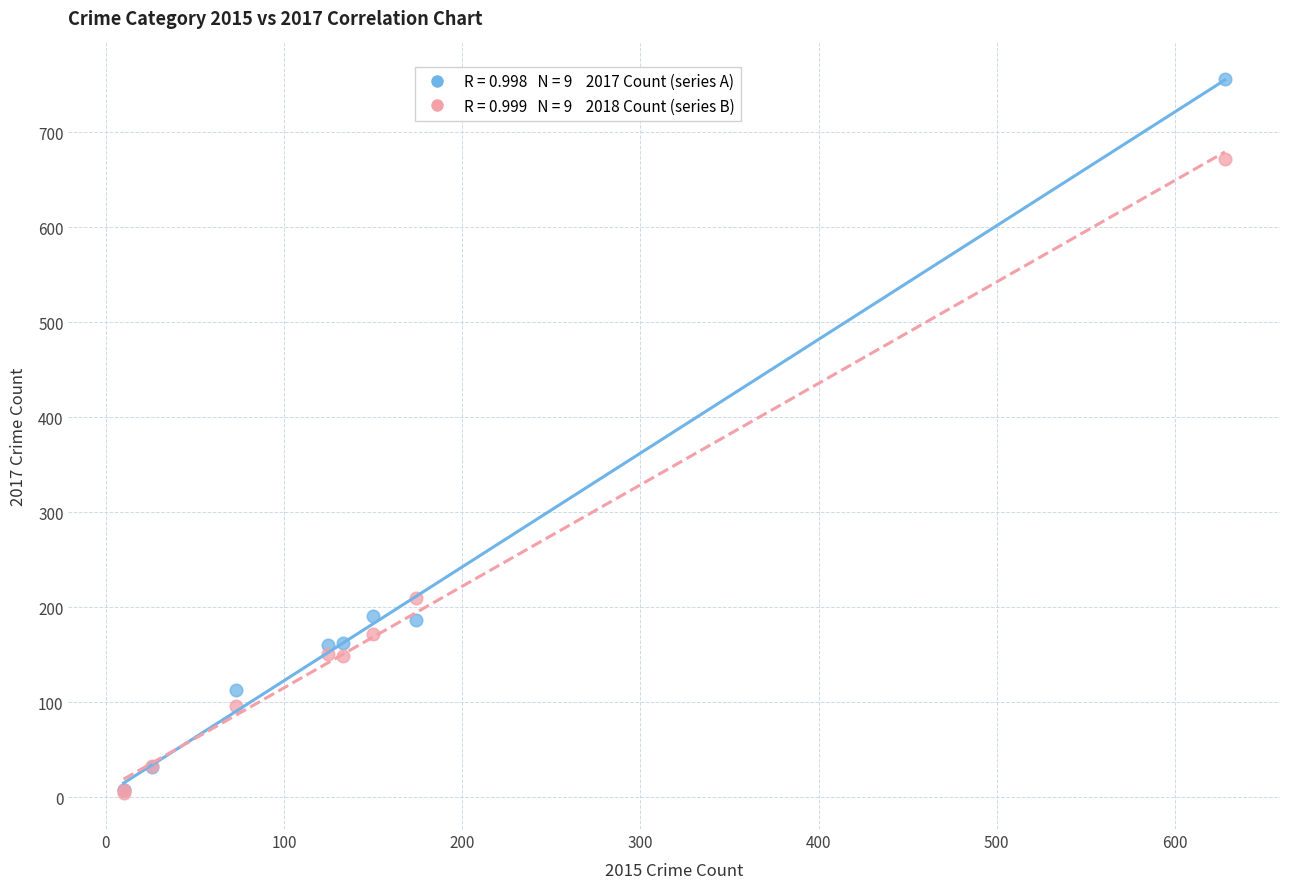

Across all series, what Y value is closest to 380?

210